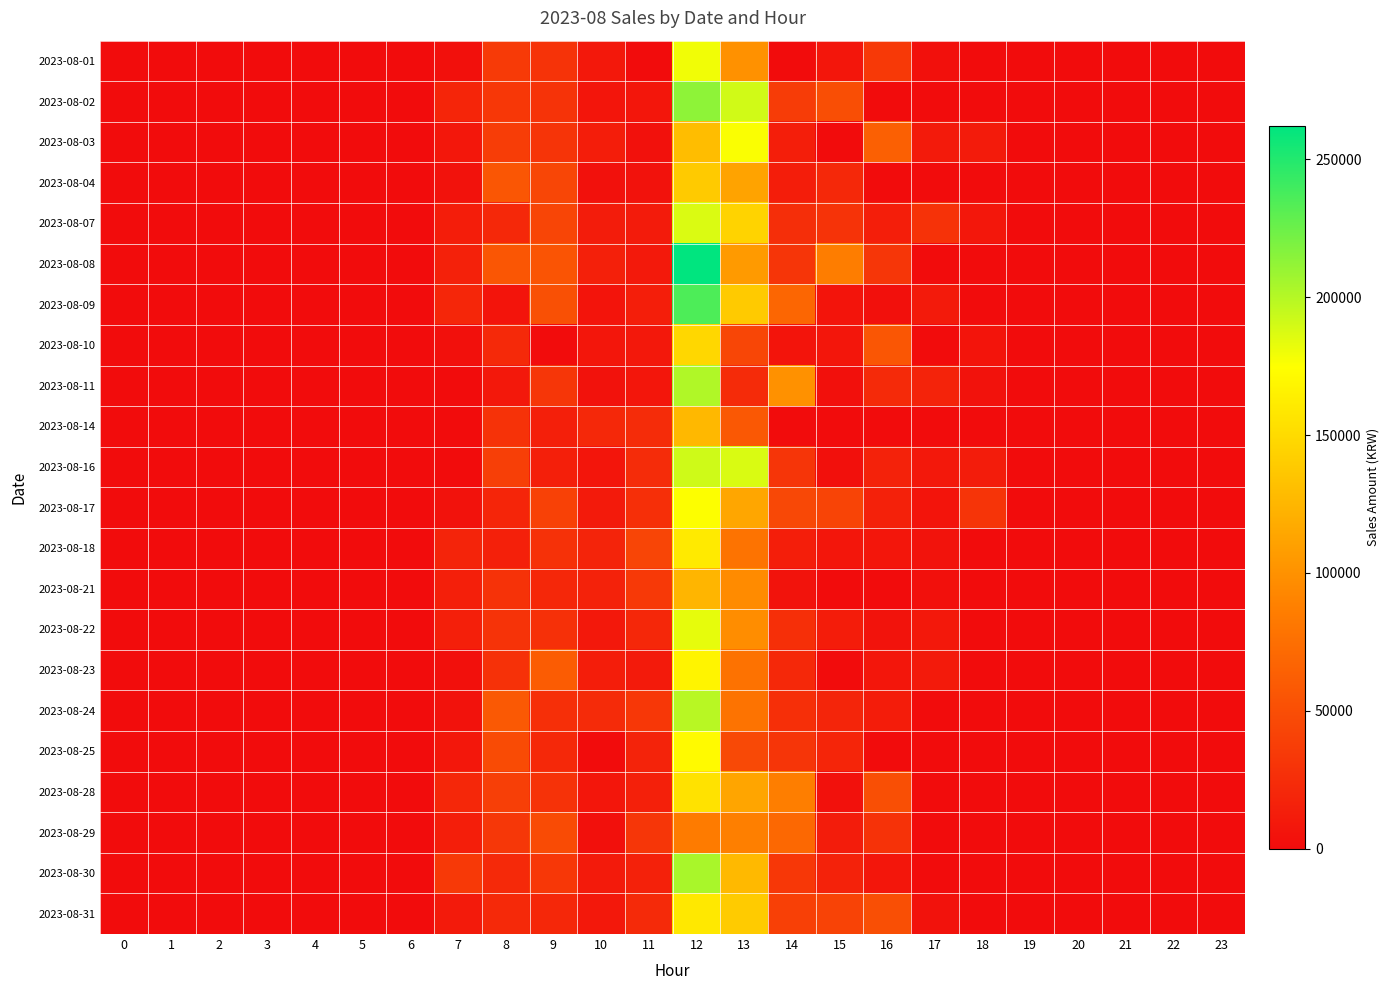

At how many categories does at least one series exceed 99156?

3